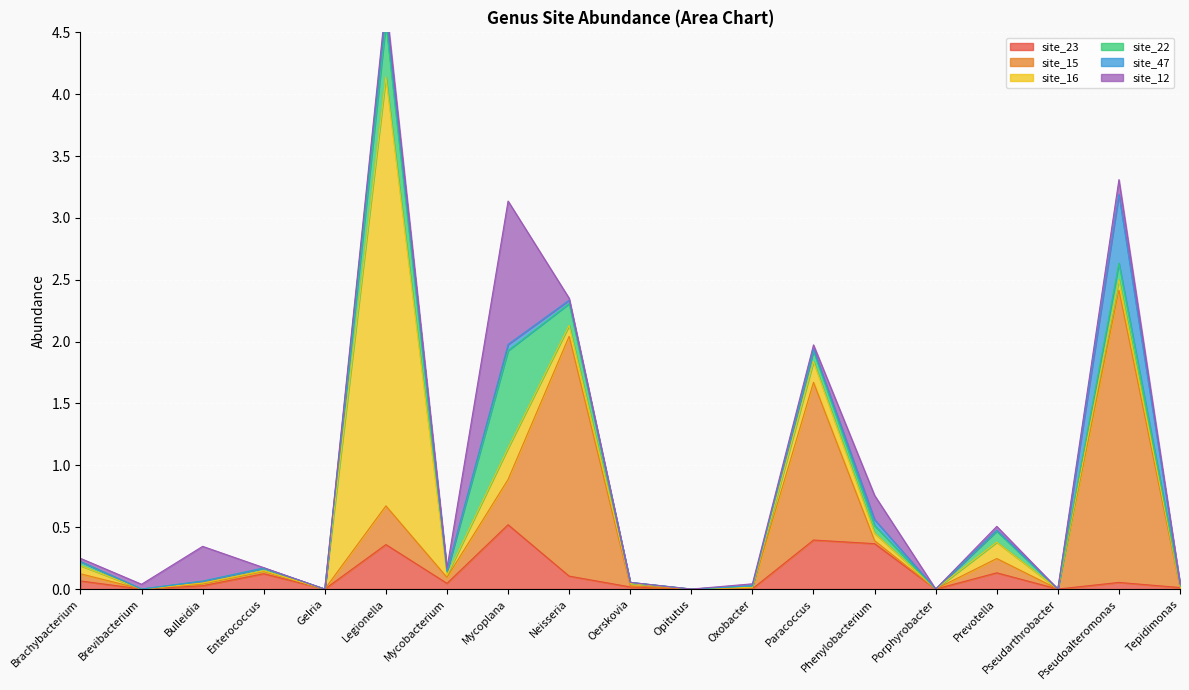

At which label does site_12 reach its minimum?

Gelria